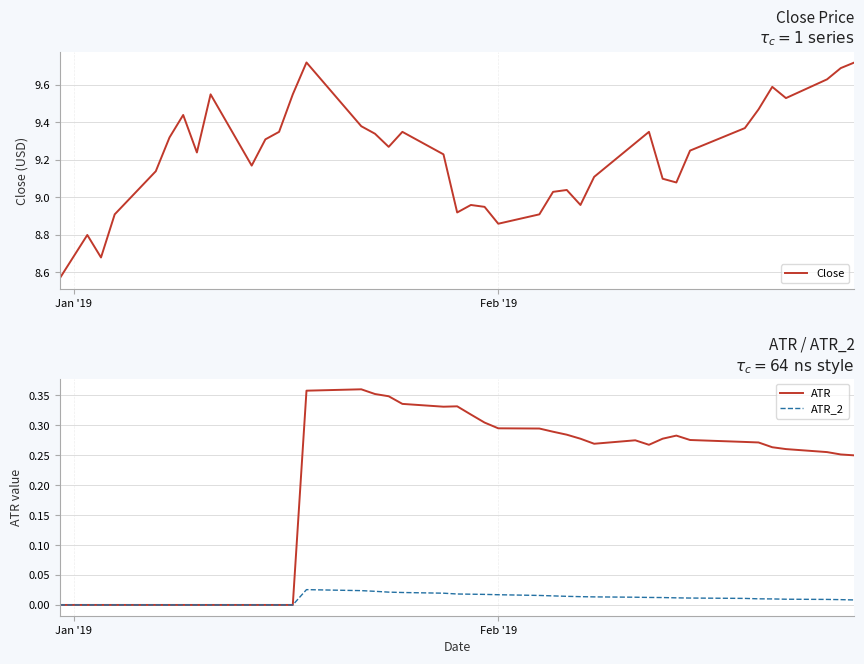

Does the chart have visible grid lines?

Yes